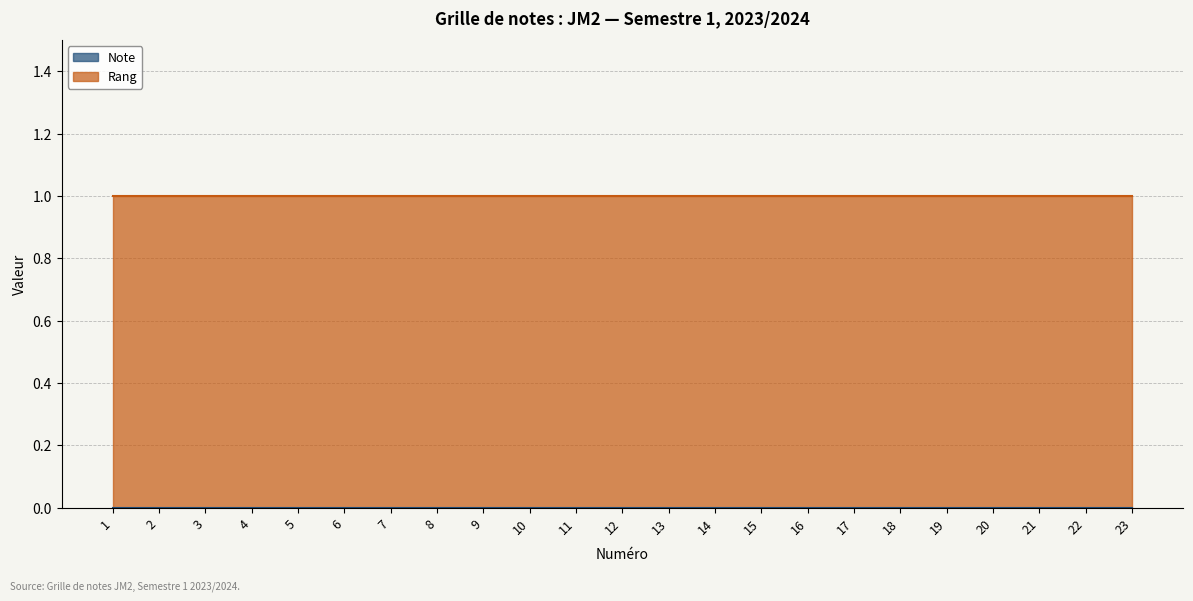

Reading left to right, transcribe all the data shown in this chart.

Note: 0	0	0	0	0	0	0	0	0	0	0	0	0	0	0	0	0	0	0	0	0	0	0
Rang: 1	1	1	1	1	1	1	1	1	1	1	1	1	1	1	1	1	1	1	1	1	1	1